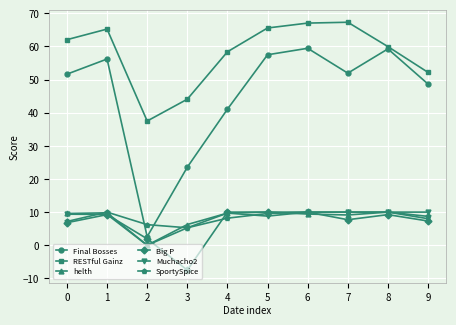

Which series changed the most between 1 and 2?

Final Bosses